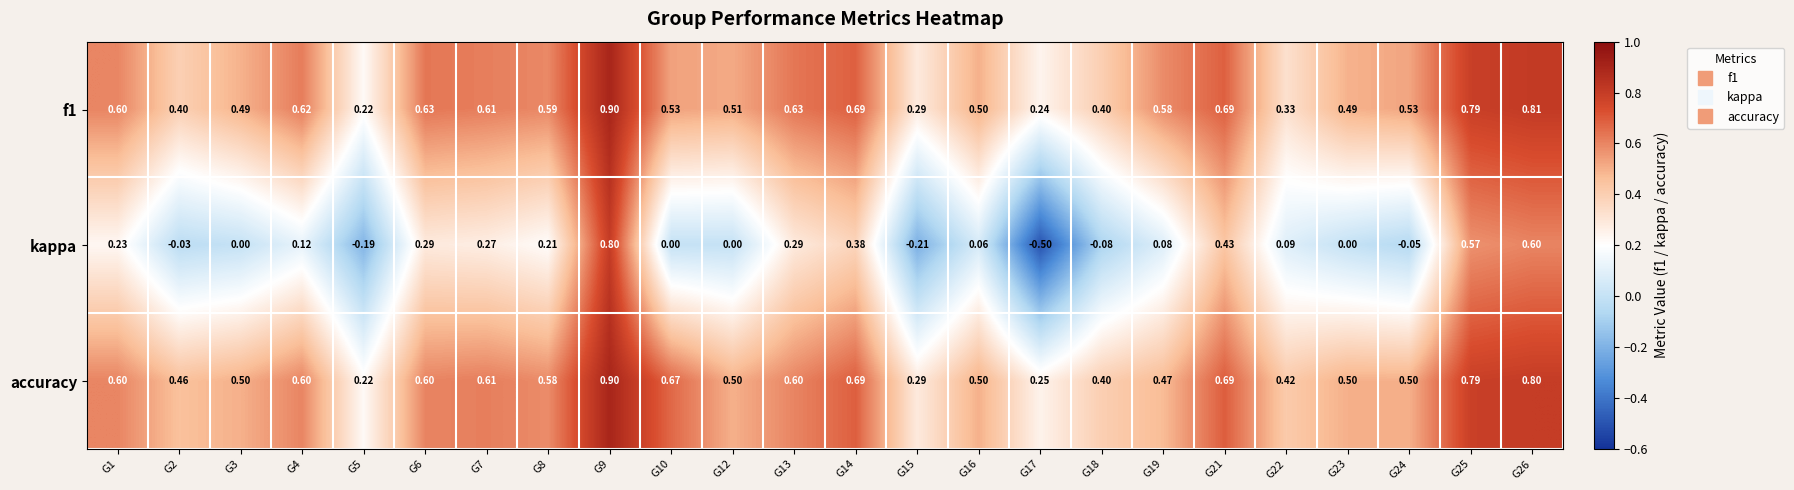

Which series has the largest total across all categories?

accuracy